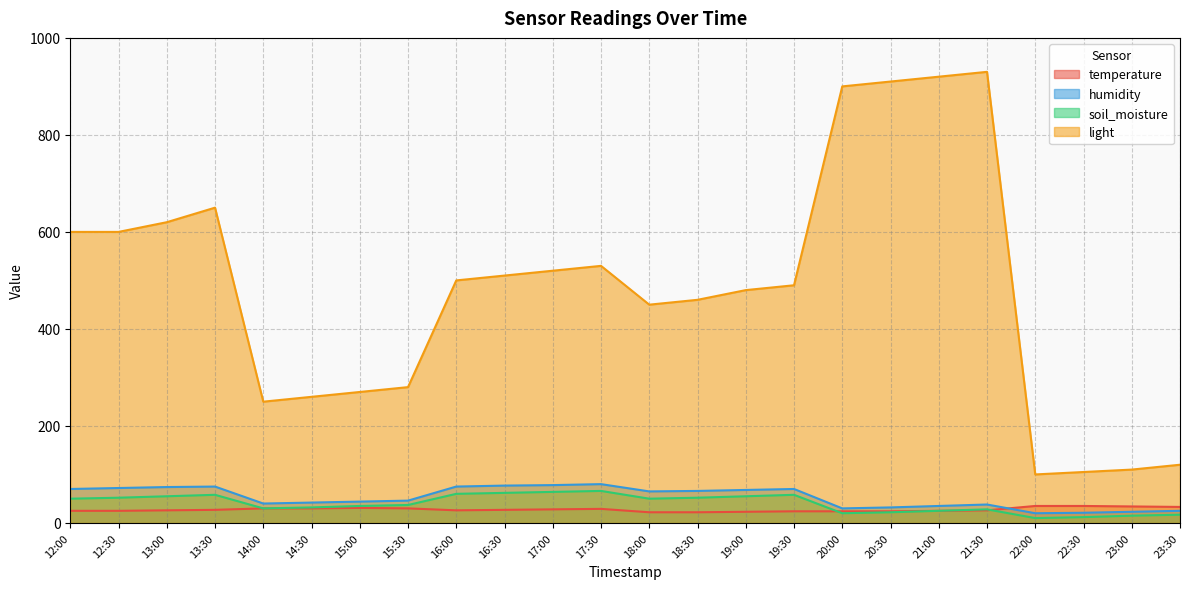

What is the difference between the soil_moisture values at 13:30 and 20:00?

38